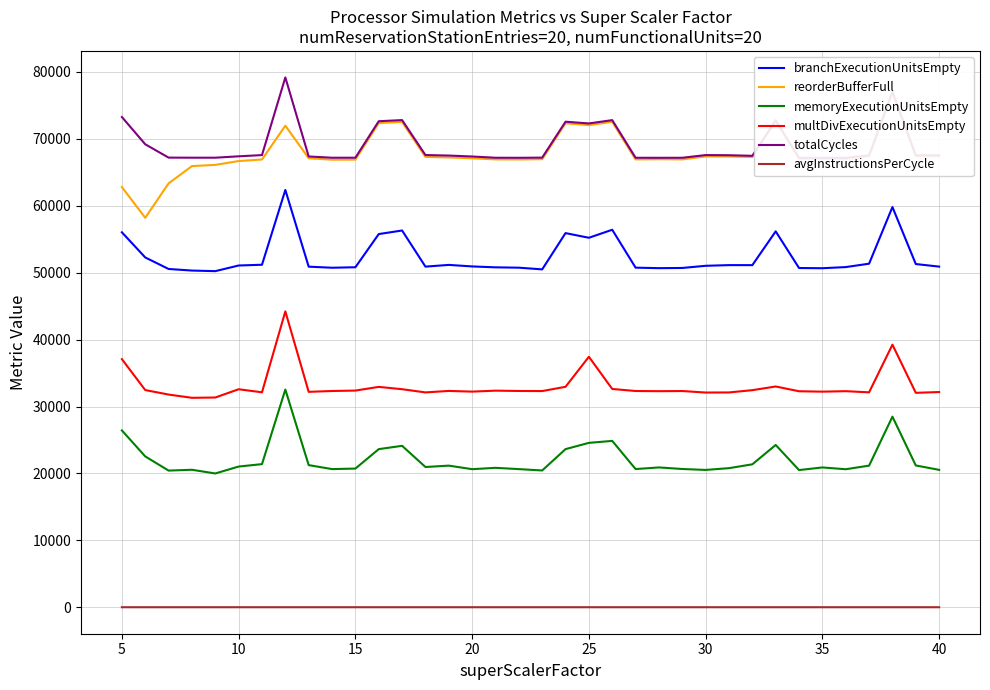

What is the minimum value for totalCycles?

67161.0